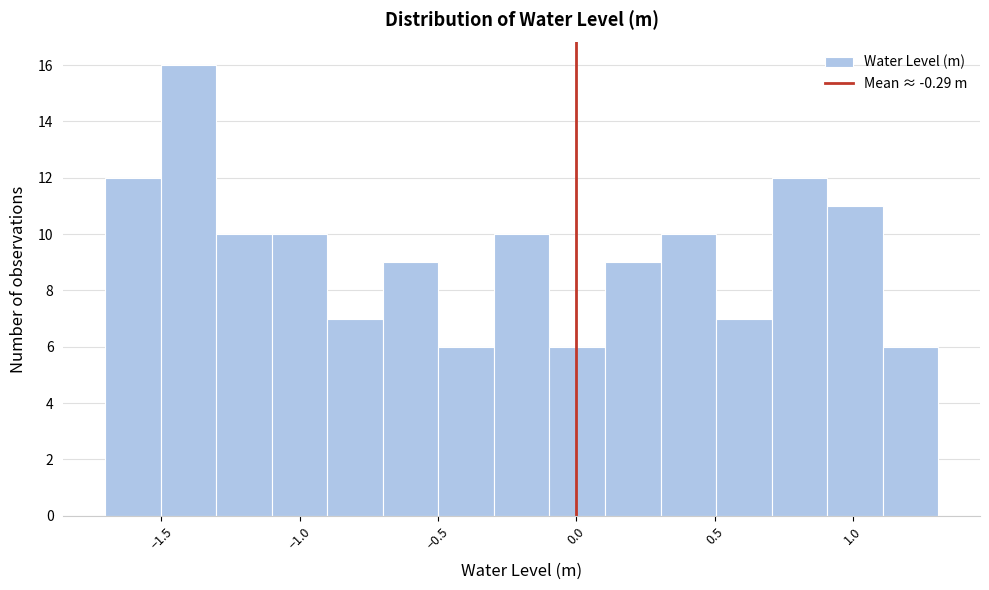

Over which range of the x-axis is the bar tallest?

-1.5 to -1.3